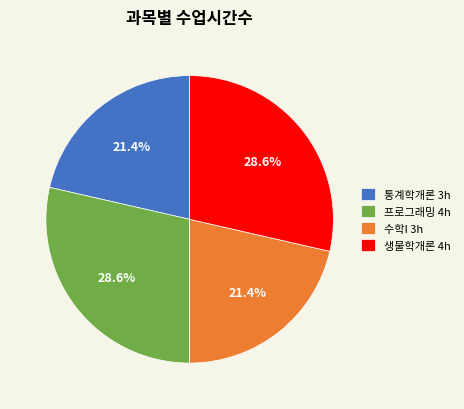

Between 프로그래밍 4h and 수학I 3h, which is larger?

프로그래밍 4h